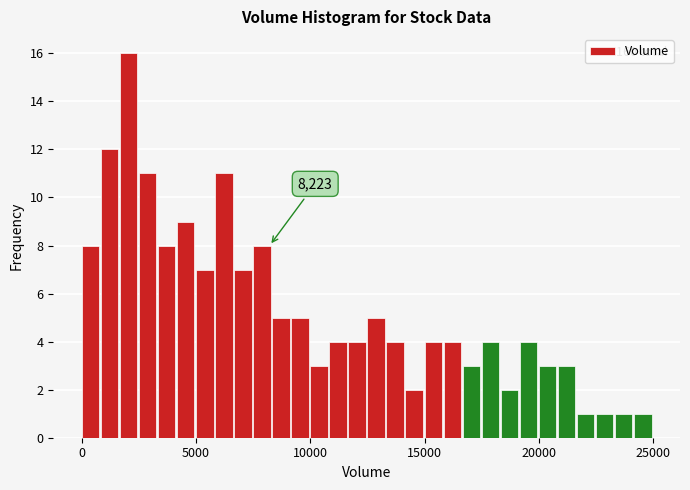

Read against the x-axis, roughly where is the centre of the tallest bar?

2000